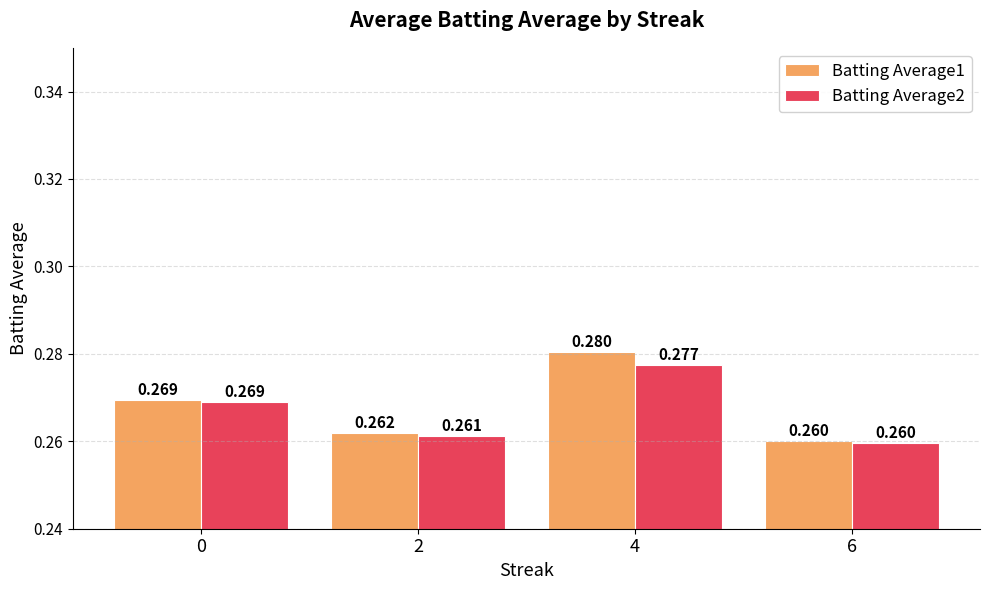

List the series in order of their peak value, highest first.

Batting Average1, Batting Average2